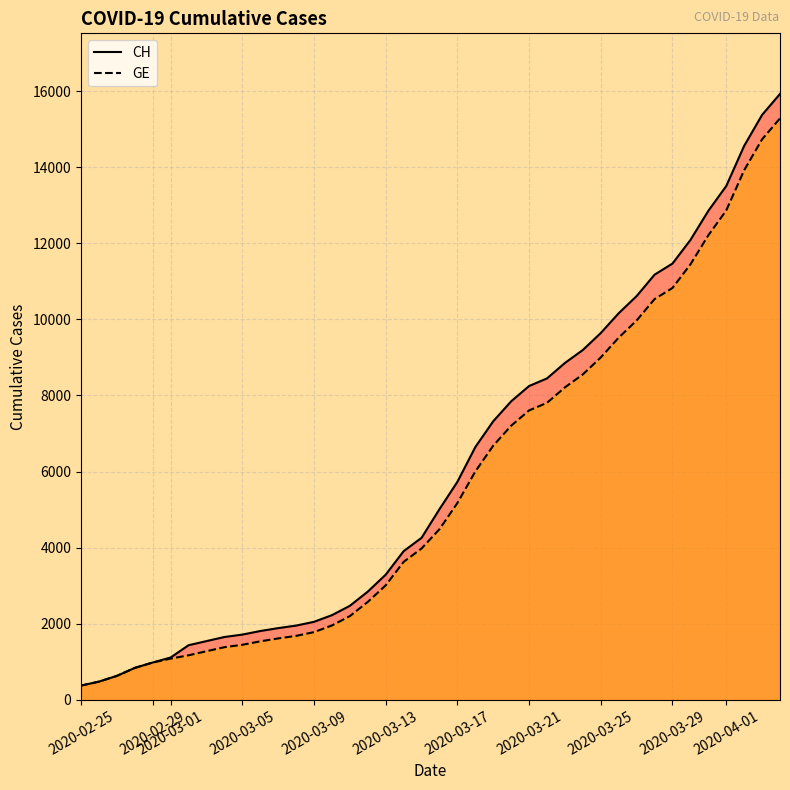

True or false: CH and GE cross at least once.

False